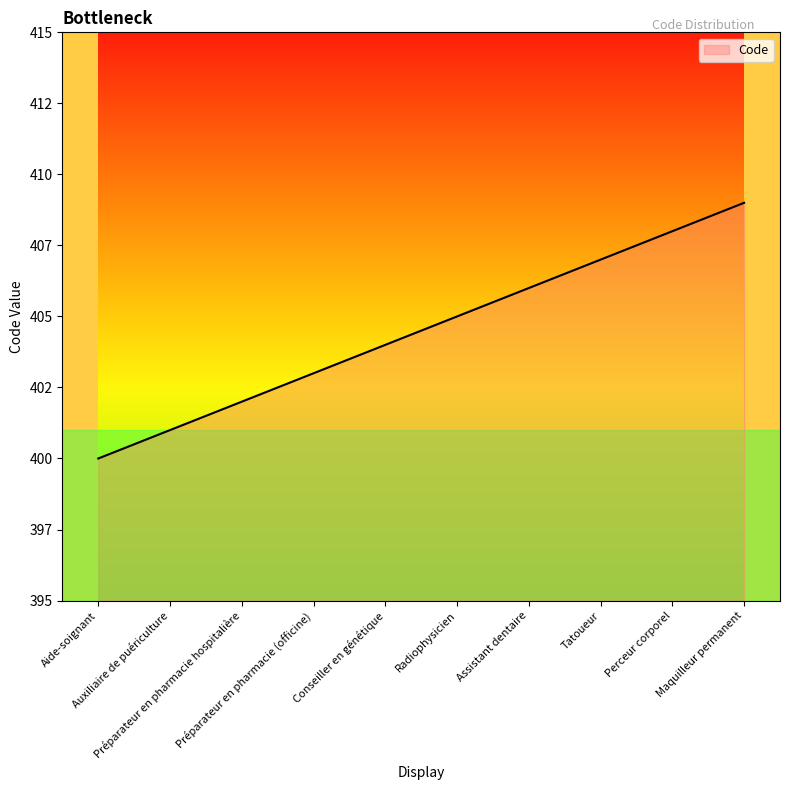

Which label corresponds to the smallest value in the chart?

Aide-soignant